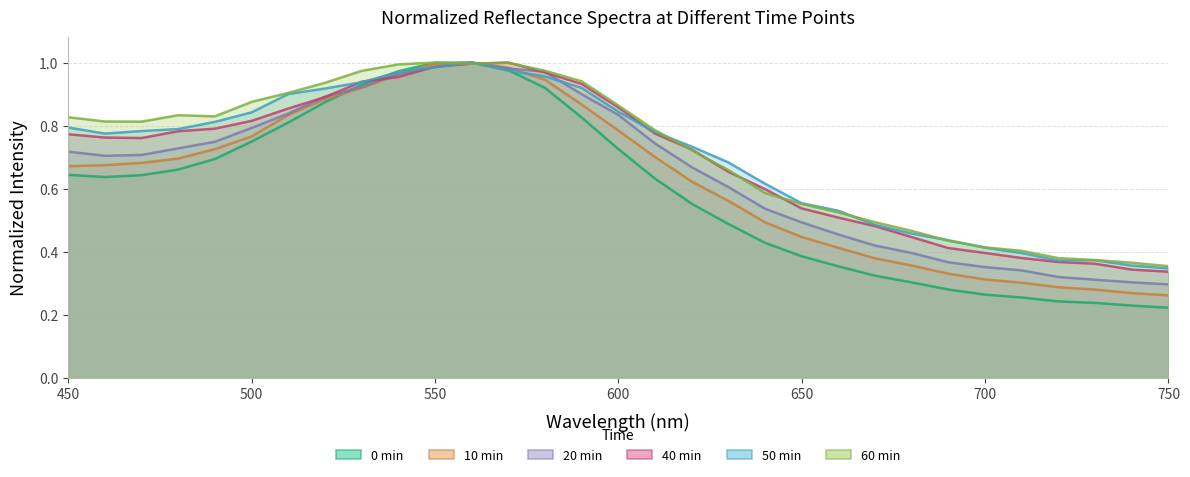

Reading left to right, transcribe all the data shown in this chart.

0 min: 450=0.6	460=0.6	470=0.6	480=0.7	490=0.7	500=0.7	510=0.8	520=0.9	530=0.9	540=1.0	550=1.0	560=1.0	570=1.0	580=0.9	590=0.8	600=0.7	610=0.6	620=0.6	630=0.5	640=0.4	650=0.4	660=0.4	670=0.3	680=0.3	690=0.3	700=0.3	710=0.3	720=0.2	730=0.2	740=0.2	750=0.2
10 min: 450=0.7	460=0.7	470=0.7	480=0.7	490=0.7	500=0.8	510=0.8	520=0.9	530=0.9	540=1.0	550=1.0	560=1.0	570=1.0	580=0.9	590=0.9	600=0.8	610=0.7	620=0.6	630=0.6	640=0.5	650=0.4	660=0.4	670=0.4	680=0.4	690=0.3	700=0.3	710=0.3	720=0.3	730=0.3	740=0.3	750=0.3
20 min: 450=0.7	460=0.7	470=0.7	480=0.7	490=0.7	500=0.8	510=0.8	520=0.9	530=0.9	540=1.0	550=1.0	560=1.0	570=1.0	580=1.0	590=0.9	600=0.8	610=0.7	620=0.7	630=0.6	640=0.5	650=0.5	660=0.5	670=0.4	680=0.4	690=0.4	700=0.4	710=0.3	720=0.3	730=0.3	740=0.3	750=0.3
40 min: 450=0.8	460=0.8	470=0.8	480=0.8	490=0.8	500=0.8	510=0.9	520=0.9	530=0.9	540=1.0	550=1.0	560=1.0	570=1.0	580=1.0	590=0.9	600=0.9	610=0.8	620=0.7	630=0.7	640=0.6	650=0.5	660=0.5	670=0.5	680=0.4	690=0.4	700=0.4	710=0.4	720=0.4	730=0.4	740=0.3	750=0.3
50 min: 450=0.8	460=0.8	470=0.8	480=0.8	490=0.8	500=0.8	510=0.9	520=0.9	530=0.9	540=1.0	550=1.0	560=1.0	570=1.0	580=1.0	590=0.9	600=0.8	610=0.8	620=0.7	630=0.7	640=0.6	650=0.6	660=0.5	670=0.5	680=0.5	690=0.4	700=0.4	710=0.4	720=0.4	730=0.4	740=0.4	750=0.3
60 min: 450=0.8	460=0.8	470=0.8	480=0.8	490=0.8	500=0.9	510=0.9	520=0.9	530=1.0	540=1.0	550=1.0	560=1.0	570=1.0	580=1.0	590=0.9	600=0.9	610=0.8	620=0.7	630=0.7	640=0.6	650=0.6	660=0.5	670=0.5	680=0.5	690=0.4	700=0.4	710=0.4	720=0.4	730=0.4	740=0.4	750=0.4